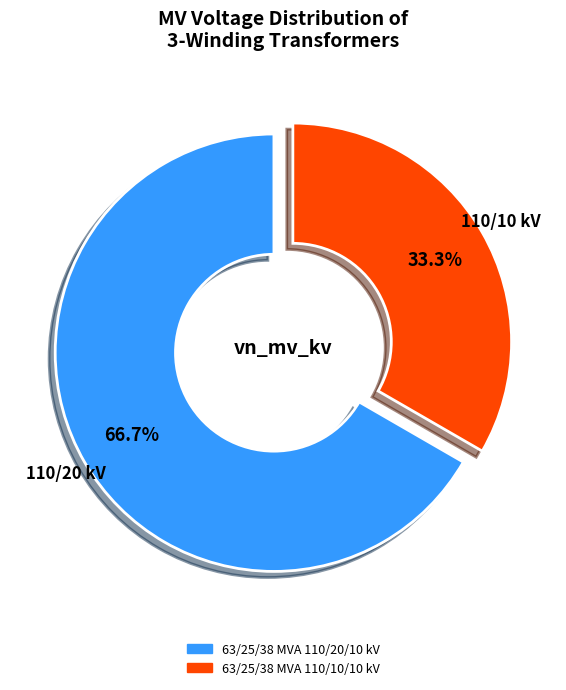

How many segments does this pie chart have?

2